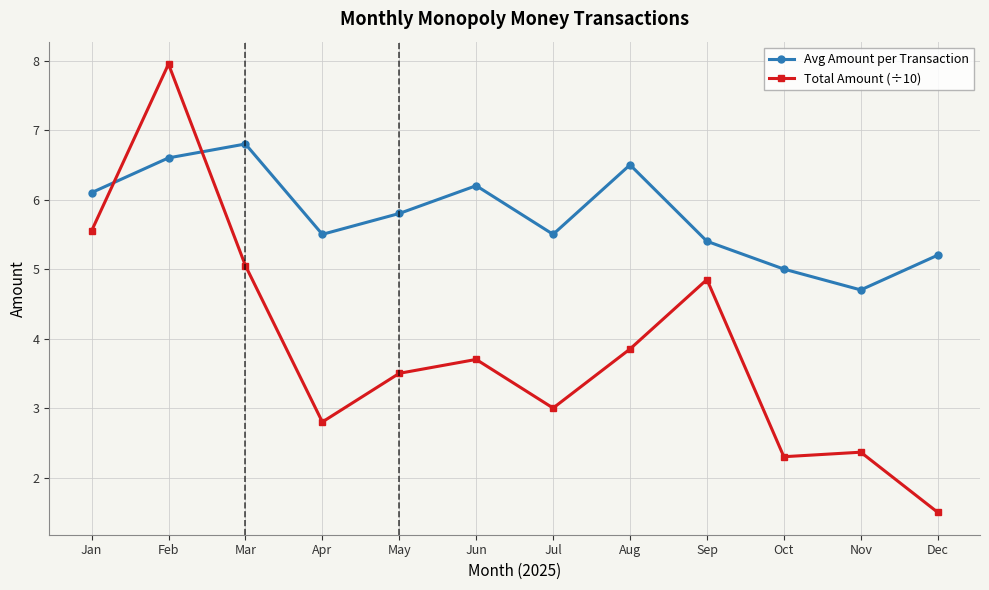

List the series in order of their peak value, highest first.

Total Amount (÷10), Avg Amount per Transaction